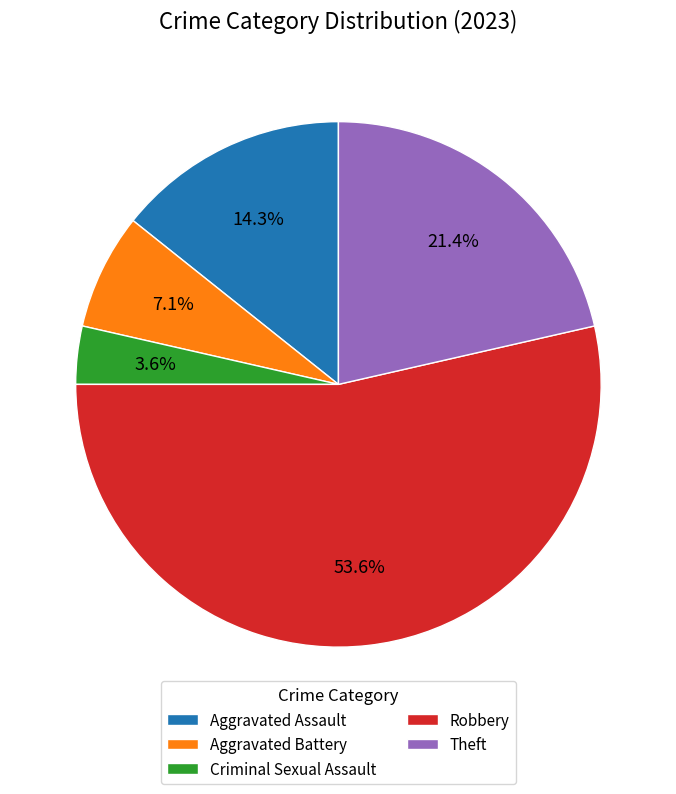

How many segments does this pie chart have?

5